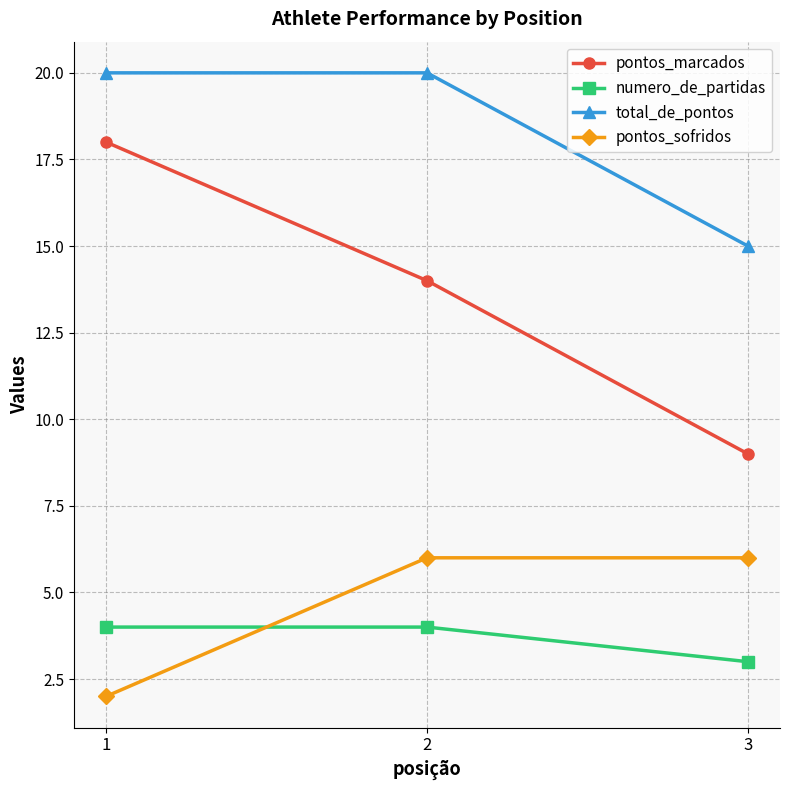

What is the difference between the maximum and minimum values in the pontos_sofridos series?

4